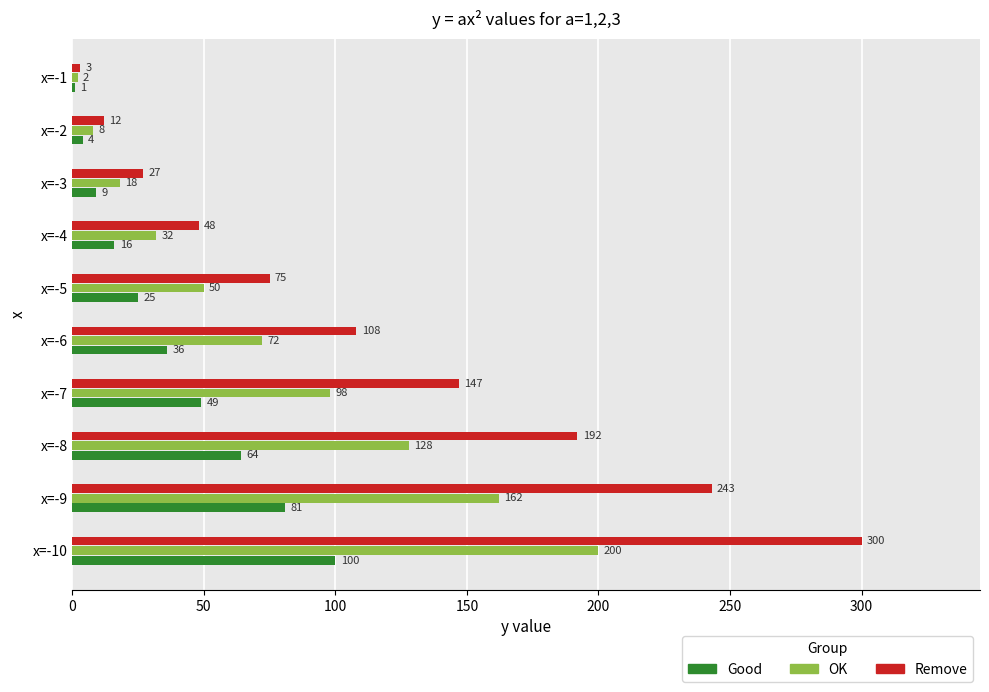

What is the maximum value for OK?

200